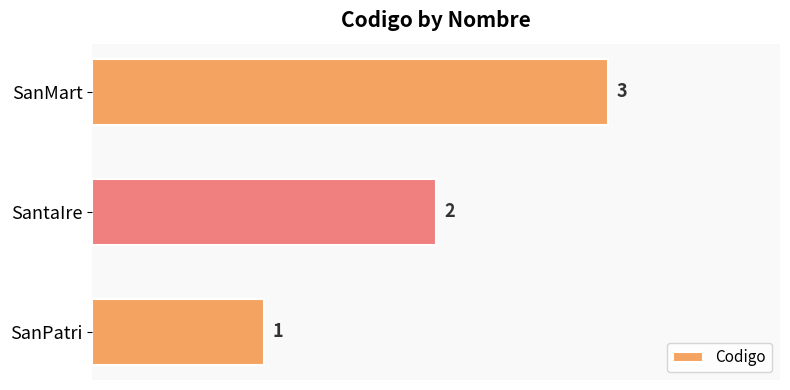

Rank the categories by value from highest to lowest.

SanMart, SantaIre, SanPatri